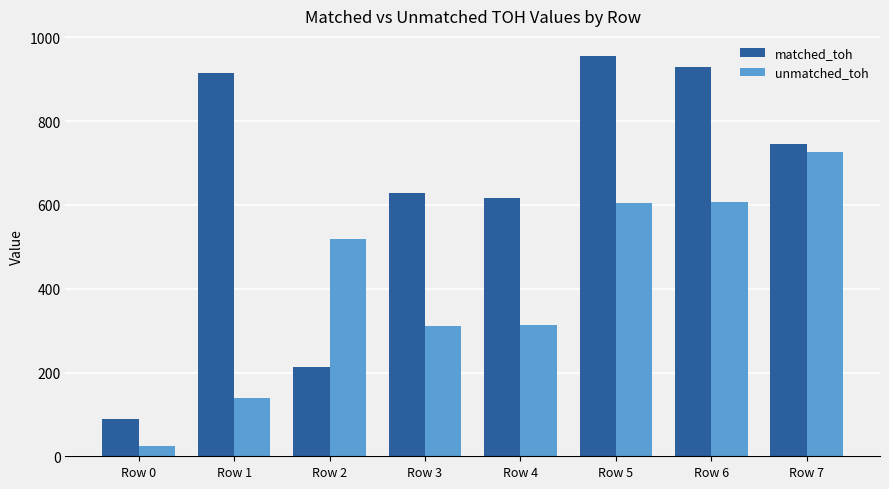

Which category has the lowest value in the matched_toh series?

Row 0